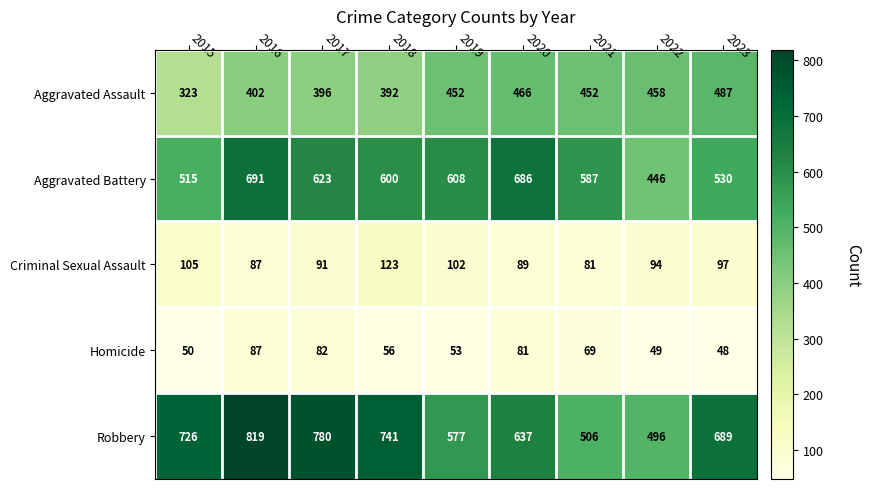

What value does the Robbery series have at 2018, to the nearest 10?

740